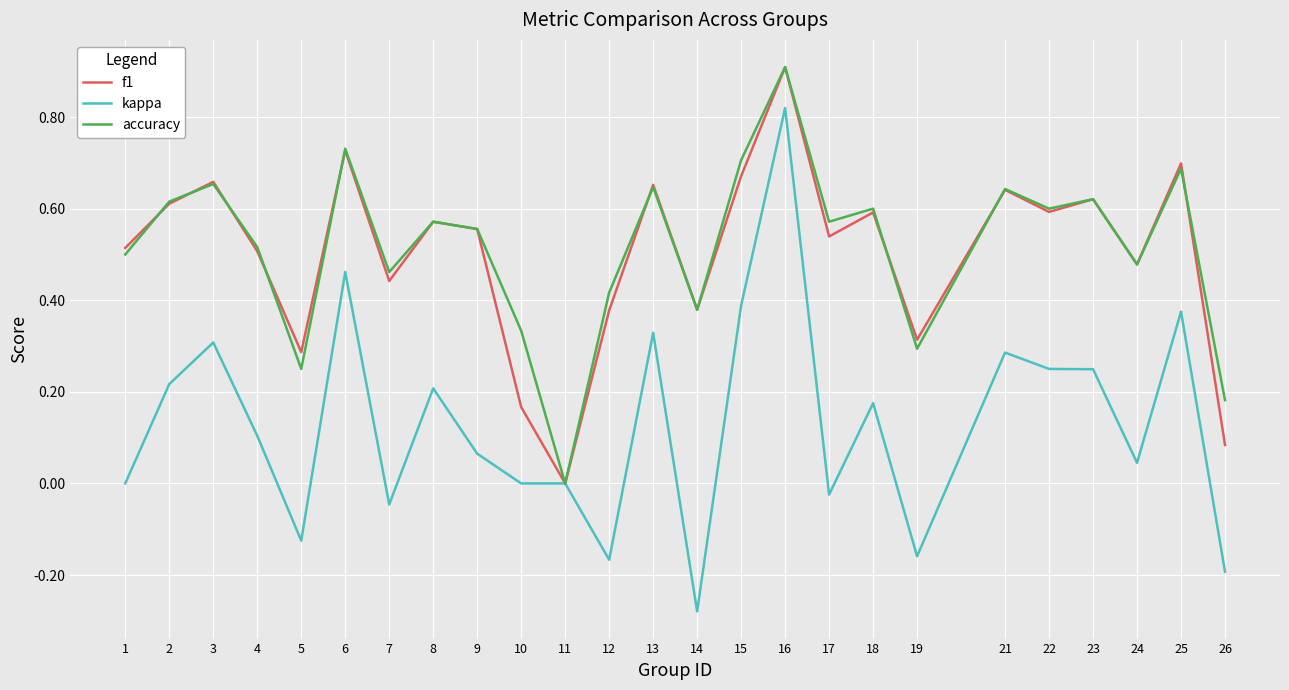

Is the value of f1 at 18 greater than the value of kappa at 12?

Yes